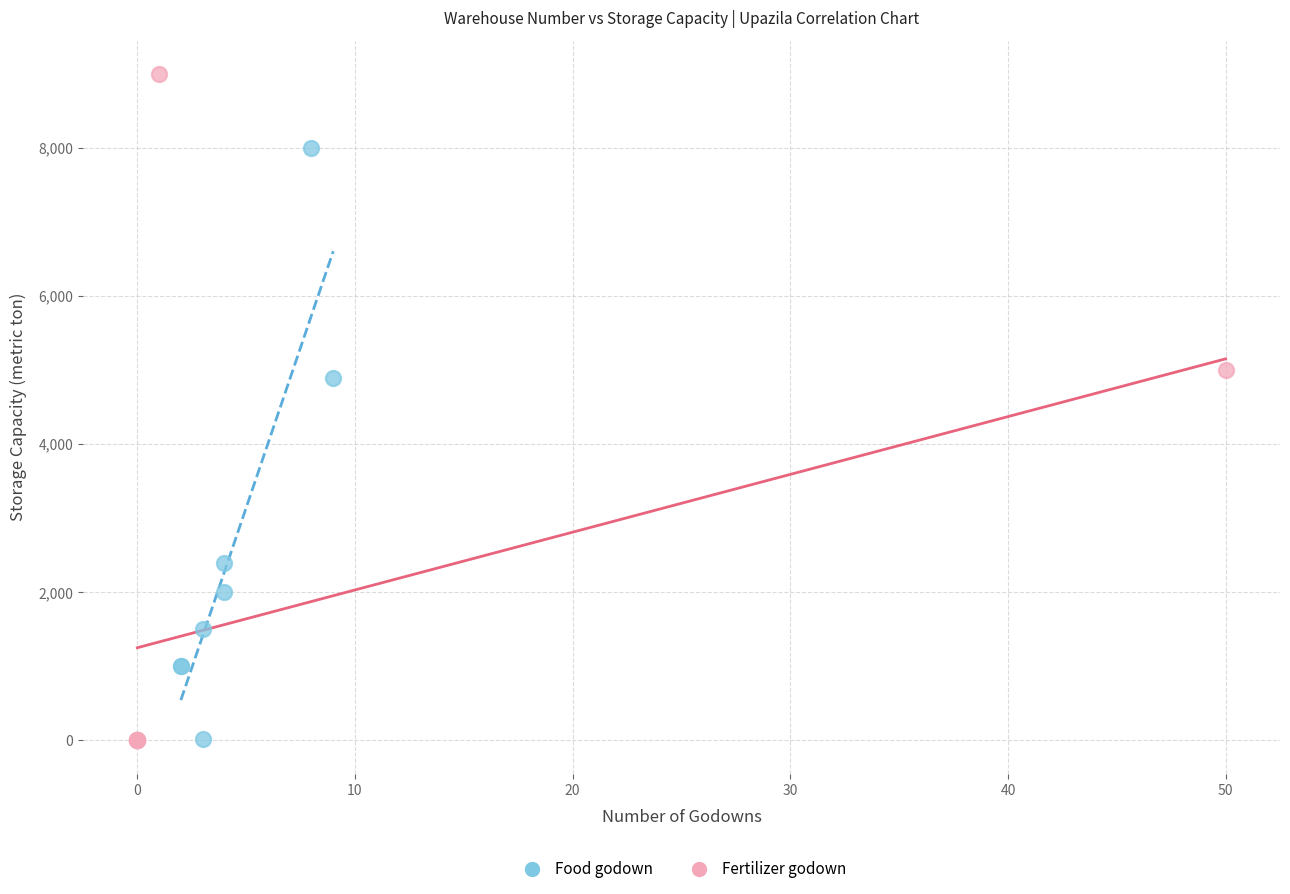

What are all the series names shown in the legend?

Food godown, Fertilizer godown